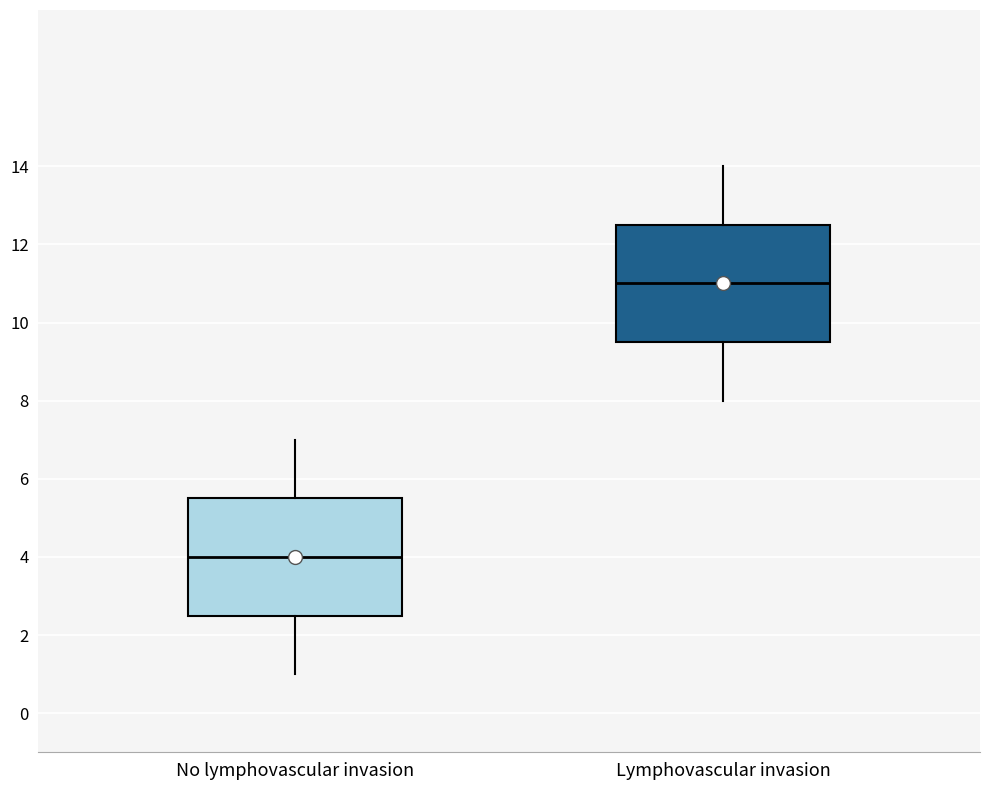

Reading left to right, transcribe this box plot: for each box, give where its median line is, the range the box spans, and where its two whiskers end, as read against the y-axis. The values are not printed on the chart, so give them approximately, as read against the axis.

No lymphovascular invasion: median 4.0, box 2.6 to 5.6, whiskers 1.0 to 7.0
Lymphovascular invasion: median 11.0, box 9.6 to 12.6, whiskers 8.0 to 14.0